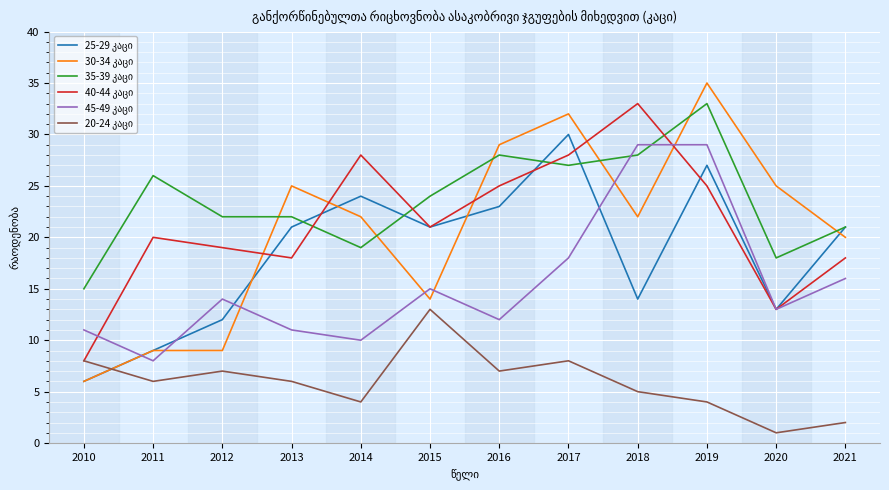

Is this an area chart (filled region under the line)?

No